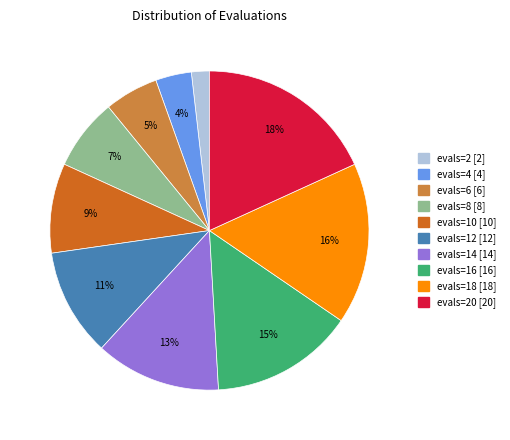

To the nearest percent, what is the average slice percentage?

10%